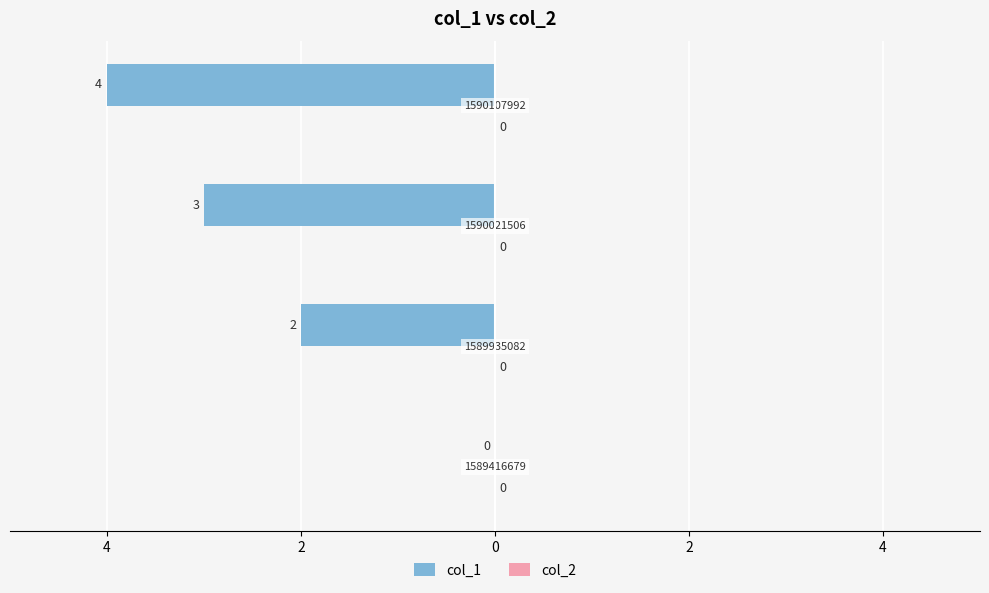

Are the bars horizontal?

Yes